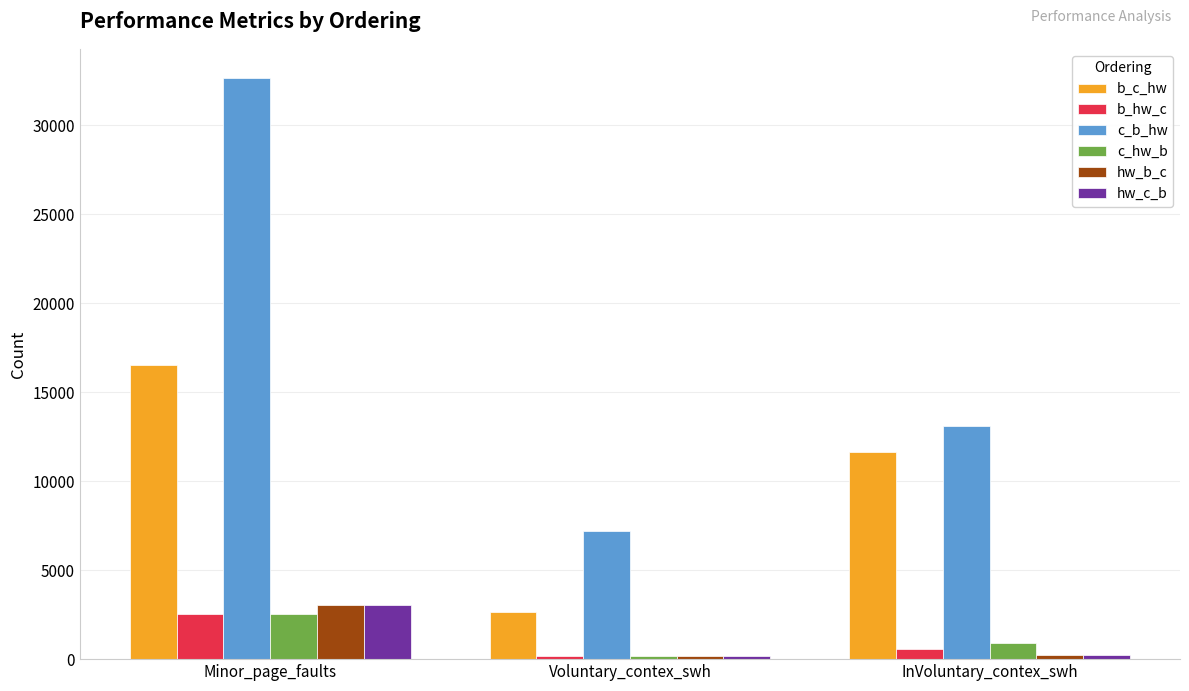

At which label does hw_c_b reach its peak?

Minor_page_faults